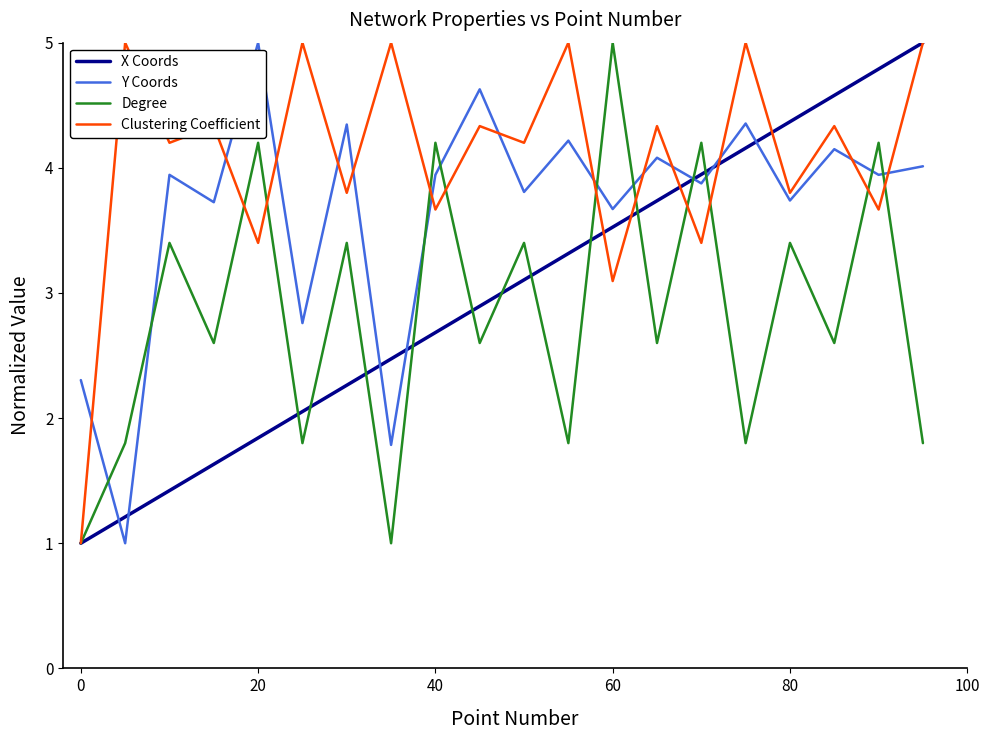

Which series ends up on top after the final intersection of Clustering Coefficient and Y Coords?

Clustering Coefficient